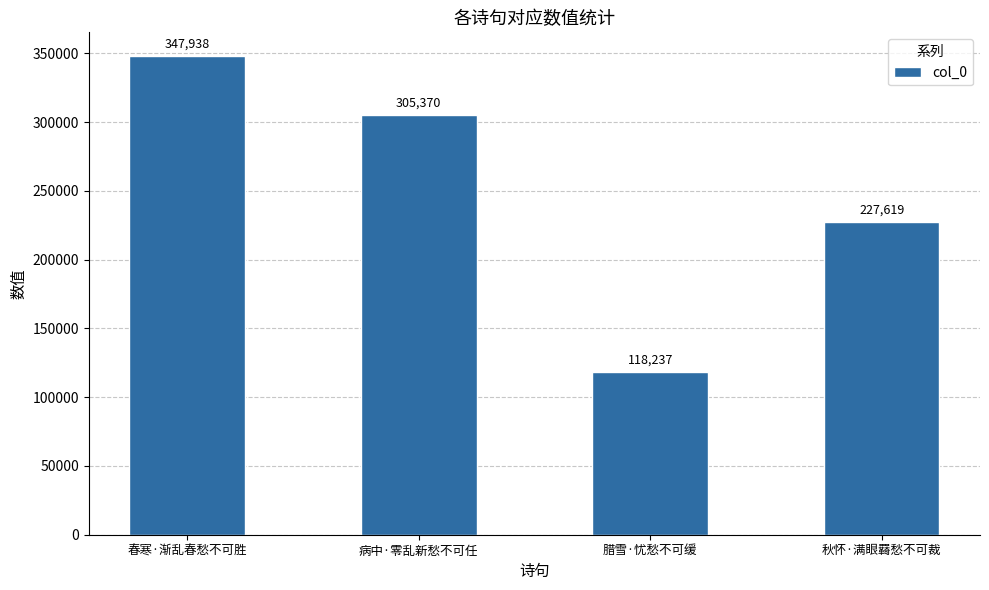

What is the maximum value shown in the chart?

347938